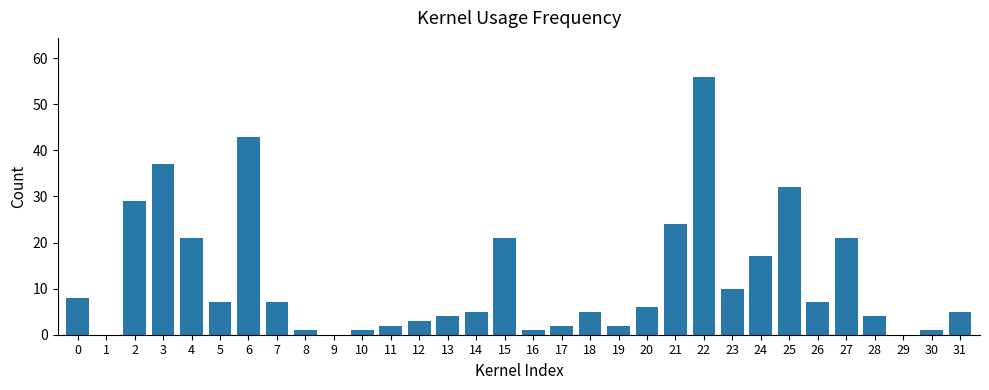

Reading left to right, transcribe all the data shown in this chart.

8	0	29	37	21	7	43	7	1	0	1	2	3	4	5	21	1	2	5	2	6	24	56	10	17	32	7	21	4	0	1	5